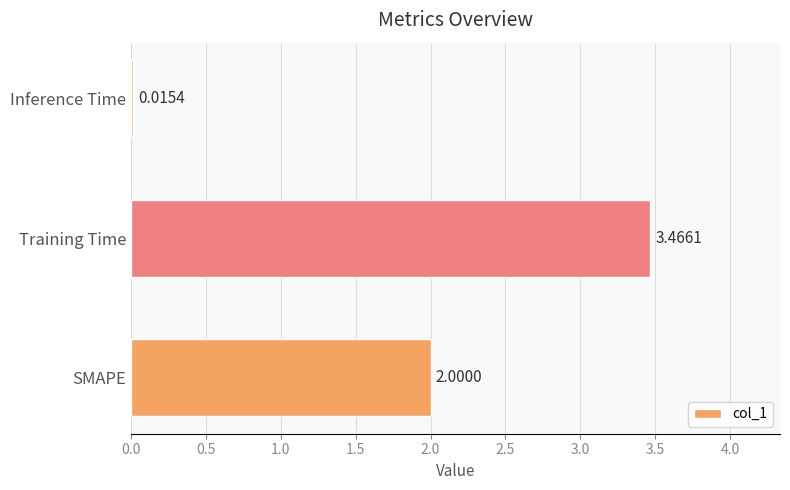

Rank the categories by value from lowest to highest.

Inference Time, SMAPE, Training Time